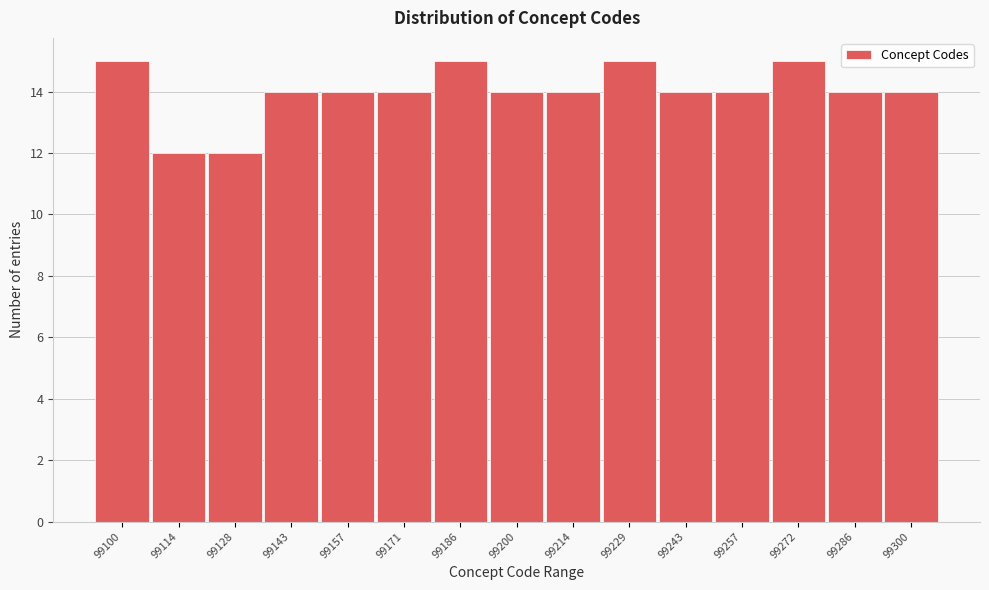

Reading right to left, list all the values displayed in this chart.

99300=14	99286=14	99272=15	99257=14	99243=14	99229=15	99214=14	99200=14	99186=15	99171=14	99157=14	99143=14	99128=12	99114=12	99100=15